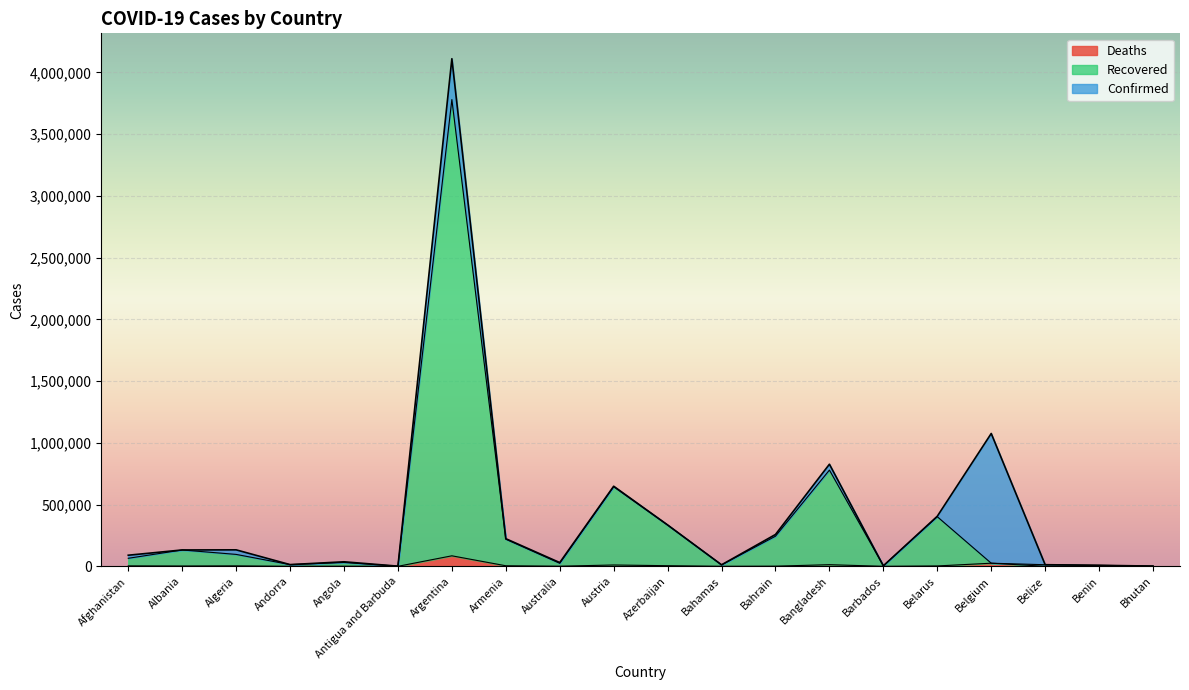

What is the sum of the Recovered values at Argentina and Algeria?

3876786